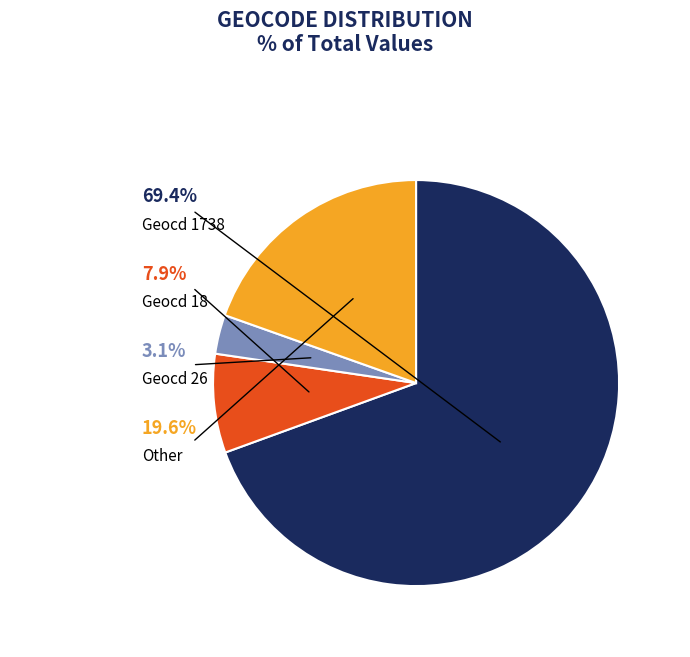

Is there any slice that represents more than half of the pie?

Yes